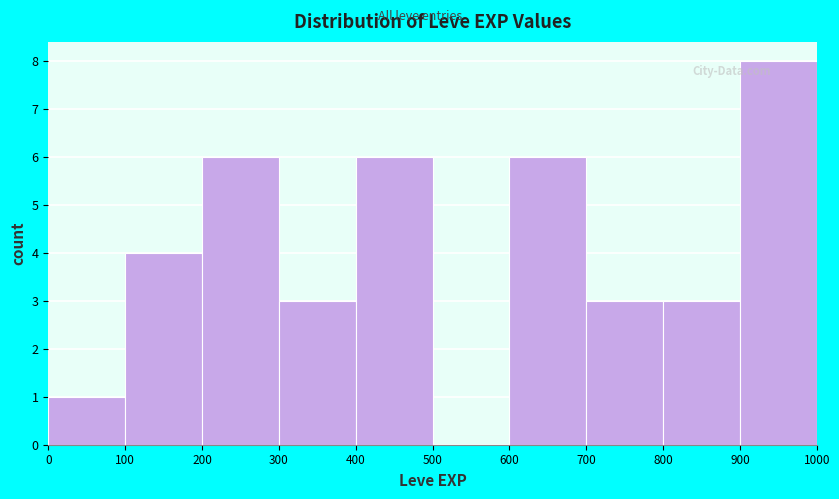

Reading left to right, transcribe this chart: for each bar, give the range it covers on the x-axis and its height. The values are not printed on the chart, so give them approximately, as read against the axis.

0 to 100: 1
100 to 200: 4
200 to 300: 6
300 to 400: 3
400 to 500: 6
500 to 600: 0
600 to 700: 6
700 to 800: 3
800 to 900: 3
900 to 1000: 8